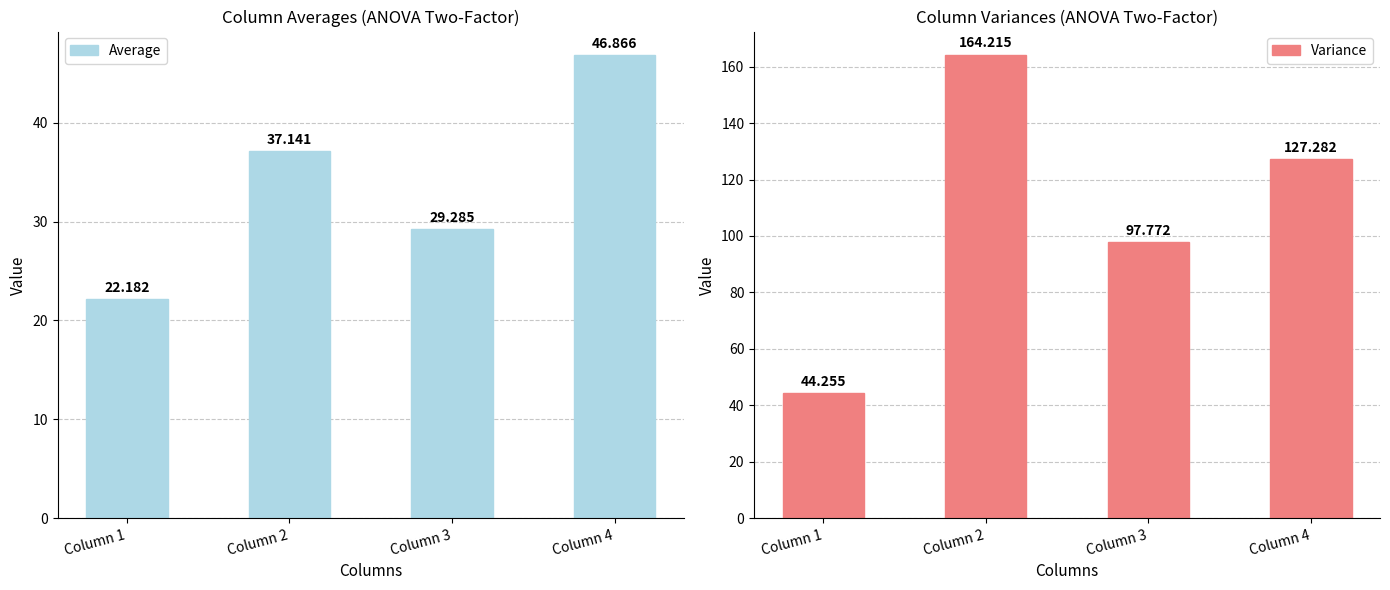

What is the spread (max minus min) of values at Column 2?

127.1